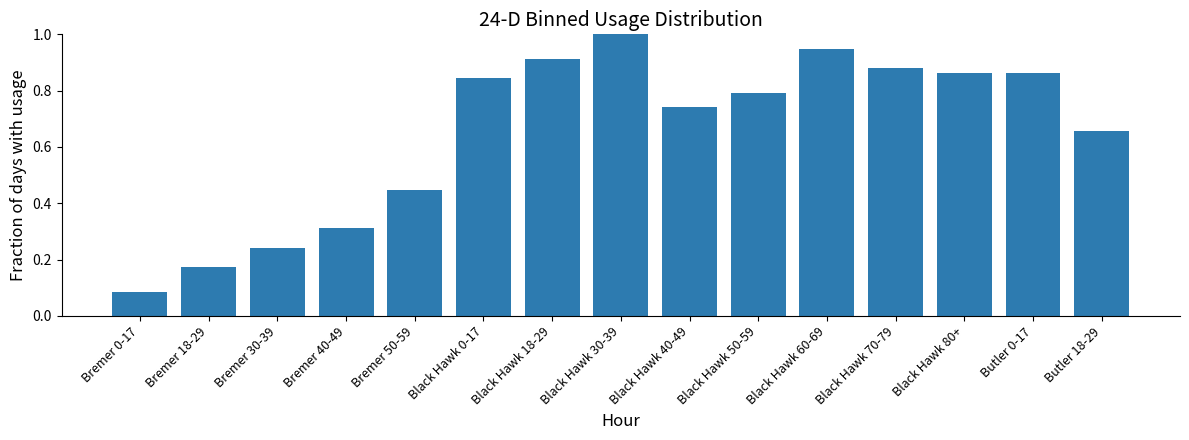

How many bars are there in total?

15